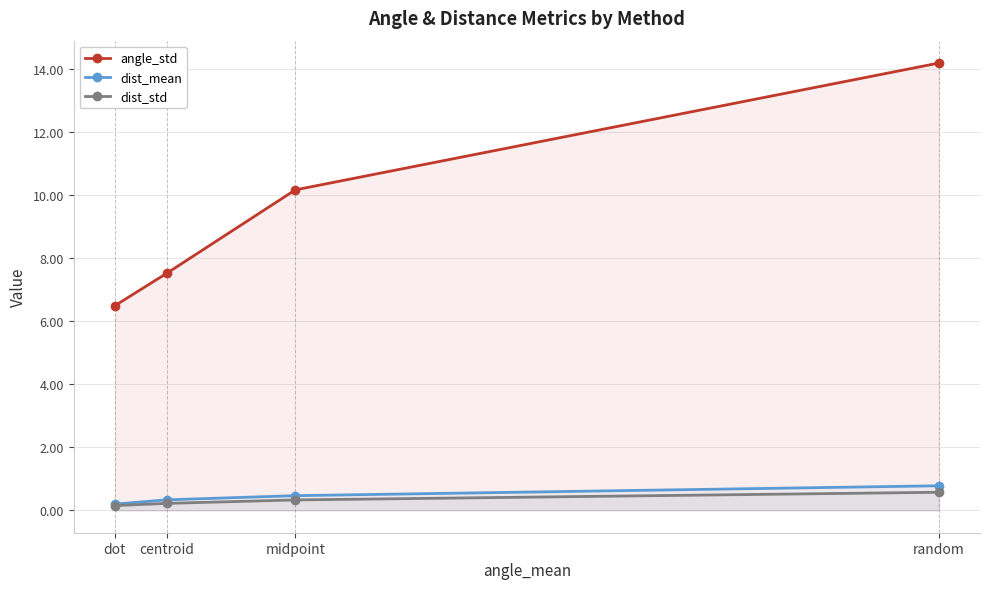

What is the sum of the angle_std values at random and centroid?

21.7